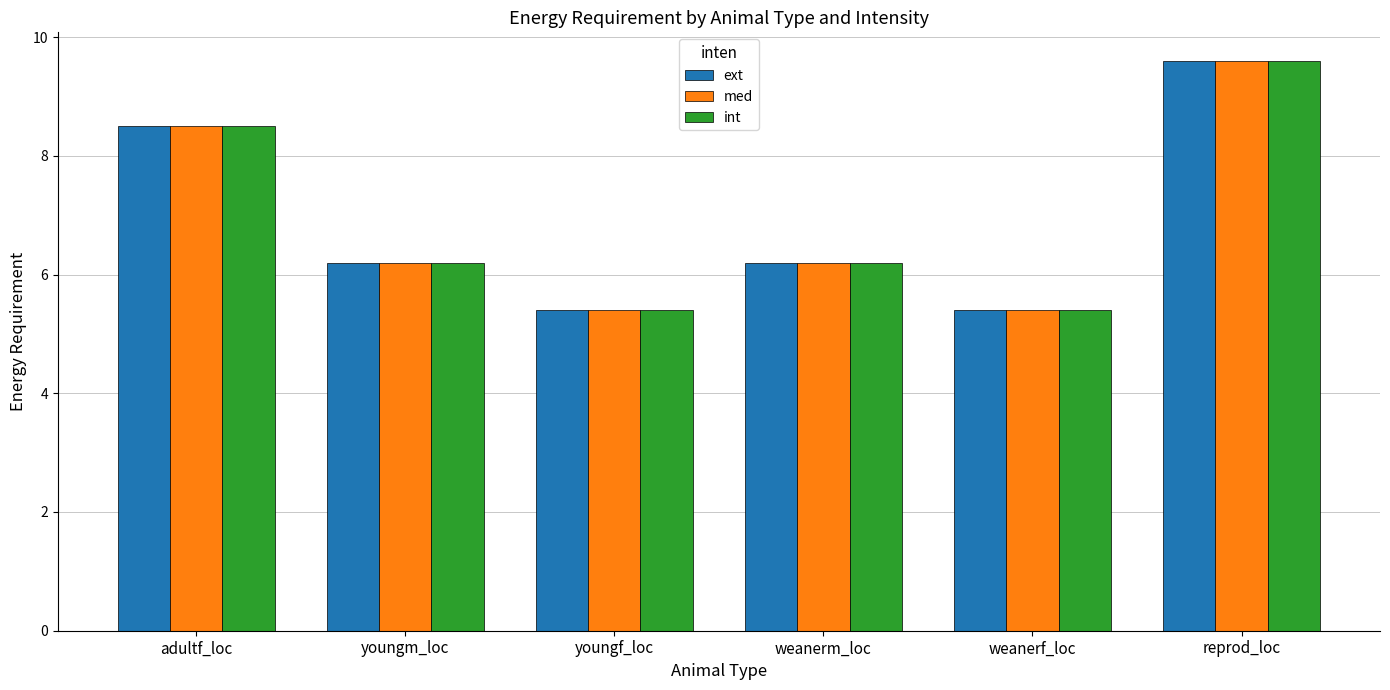

What is the label of the 6th bar from the right?

adultf_loc